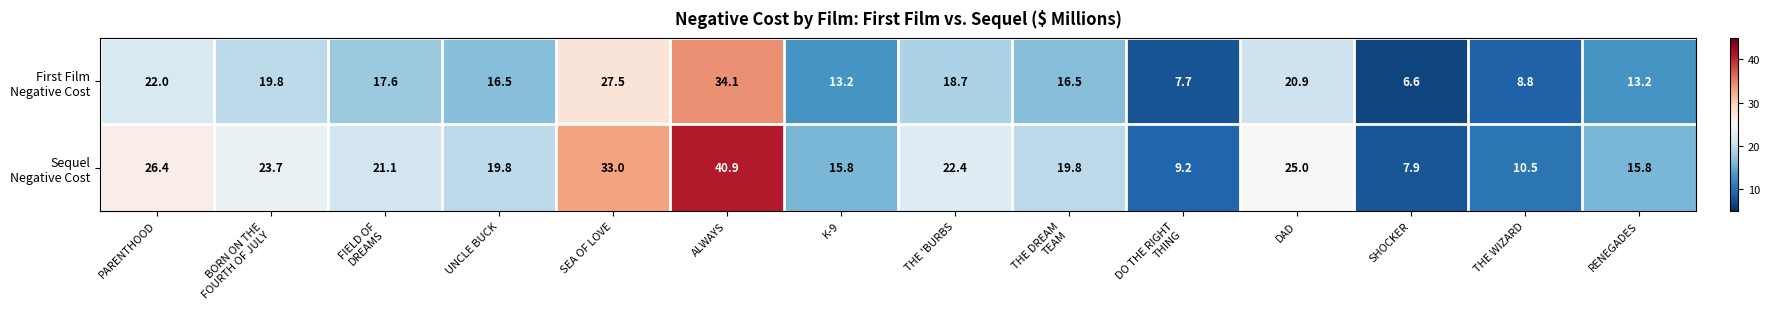

What is the difference between the highest and lowest values at UNCLE BUCK?

3.3